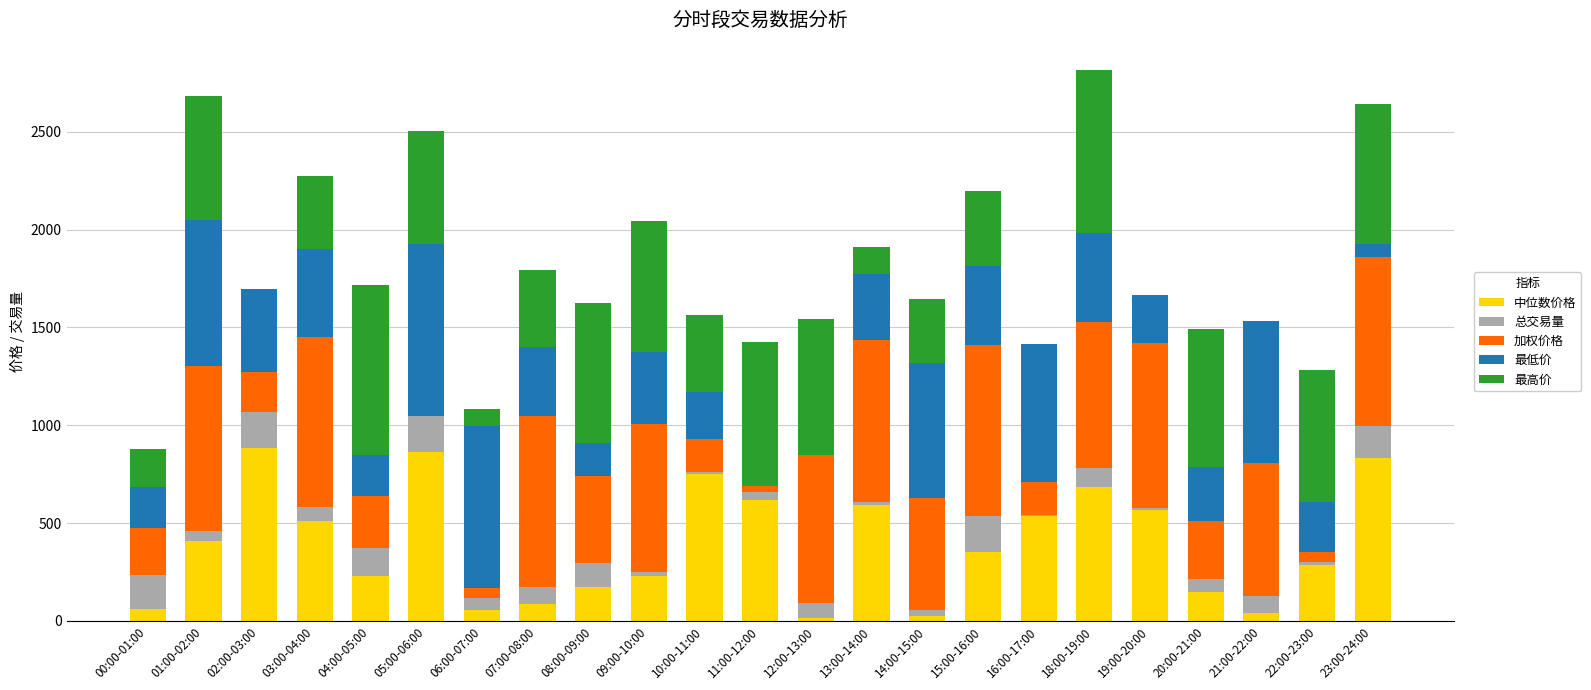

What is the total value across all series at 00:00-01:00?

876.5